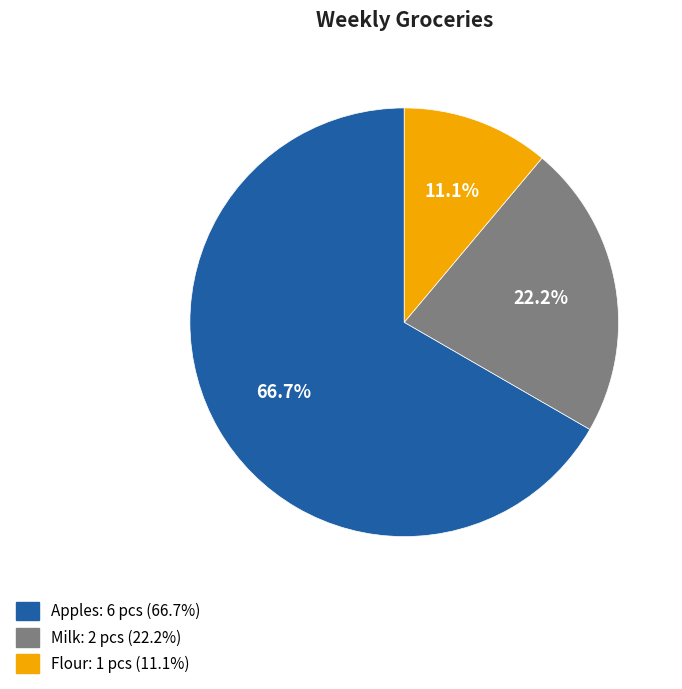

Which category has the biggest portion of the pie?

Apples